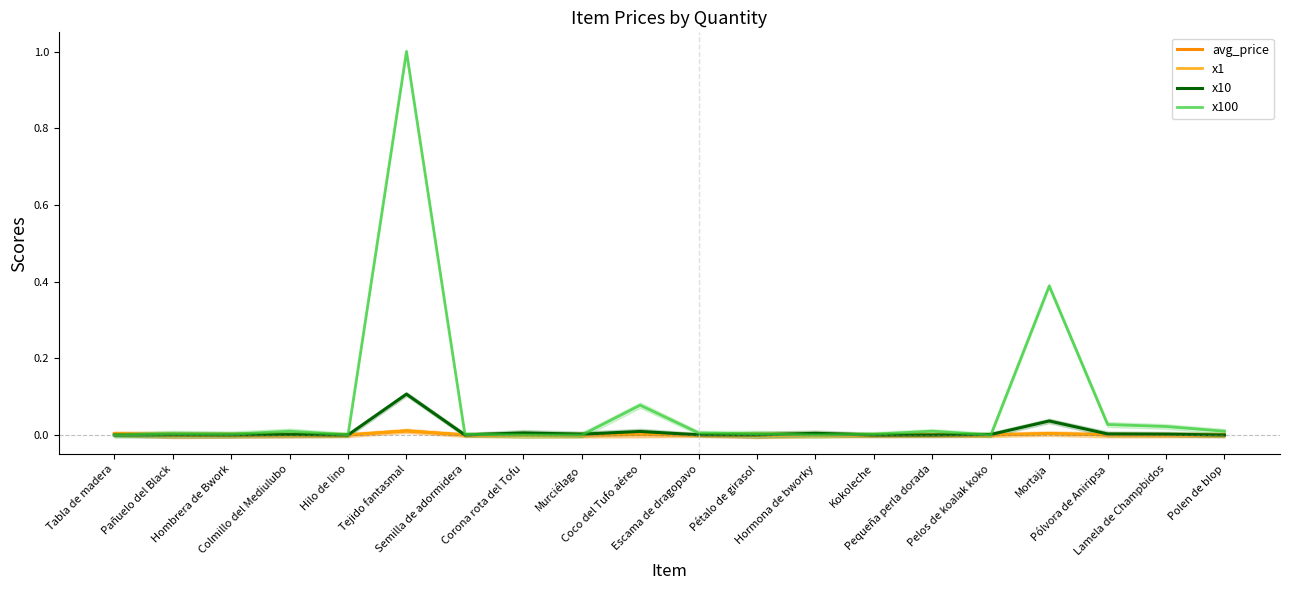

At which category does avg_price reach its first local peak?

Colmillo del Mediulubo